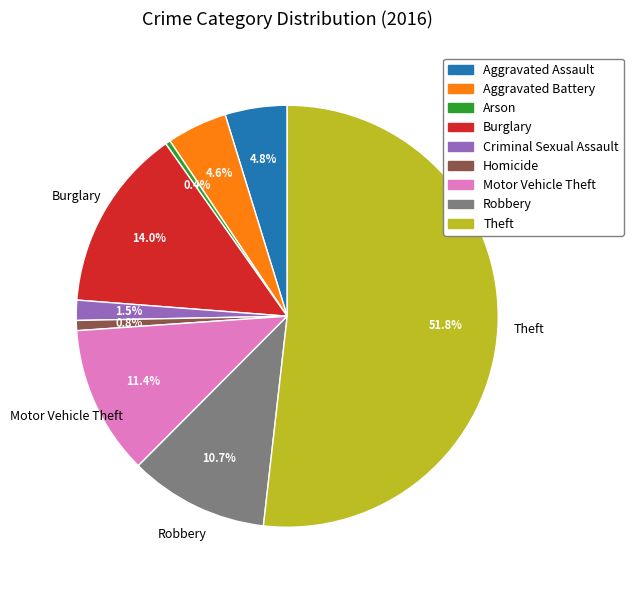

Is it true that Arson is 0% of the pie?

True